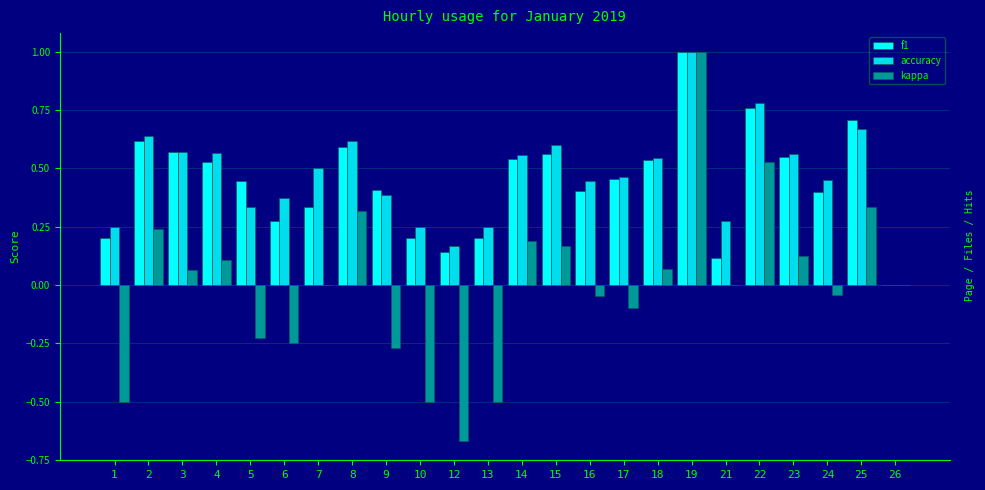

Are the bars grouped side by side (vs. stacked)?

Yes